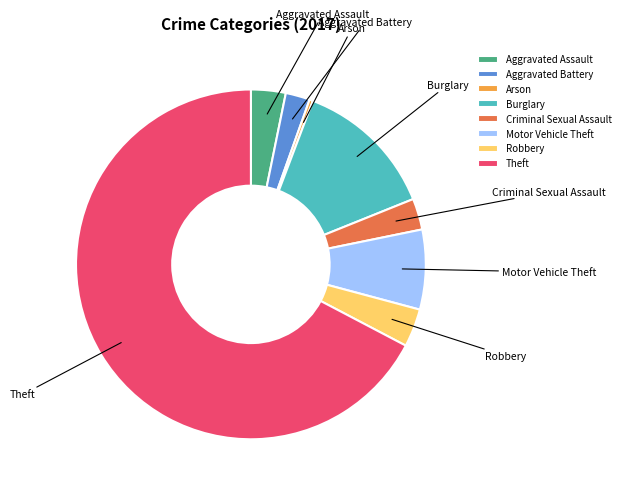

Combined, do Criminal Sexual Assault and Burglary account for over 50%?

No